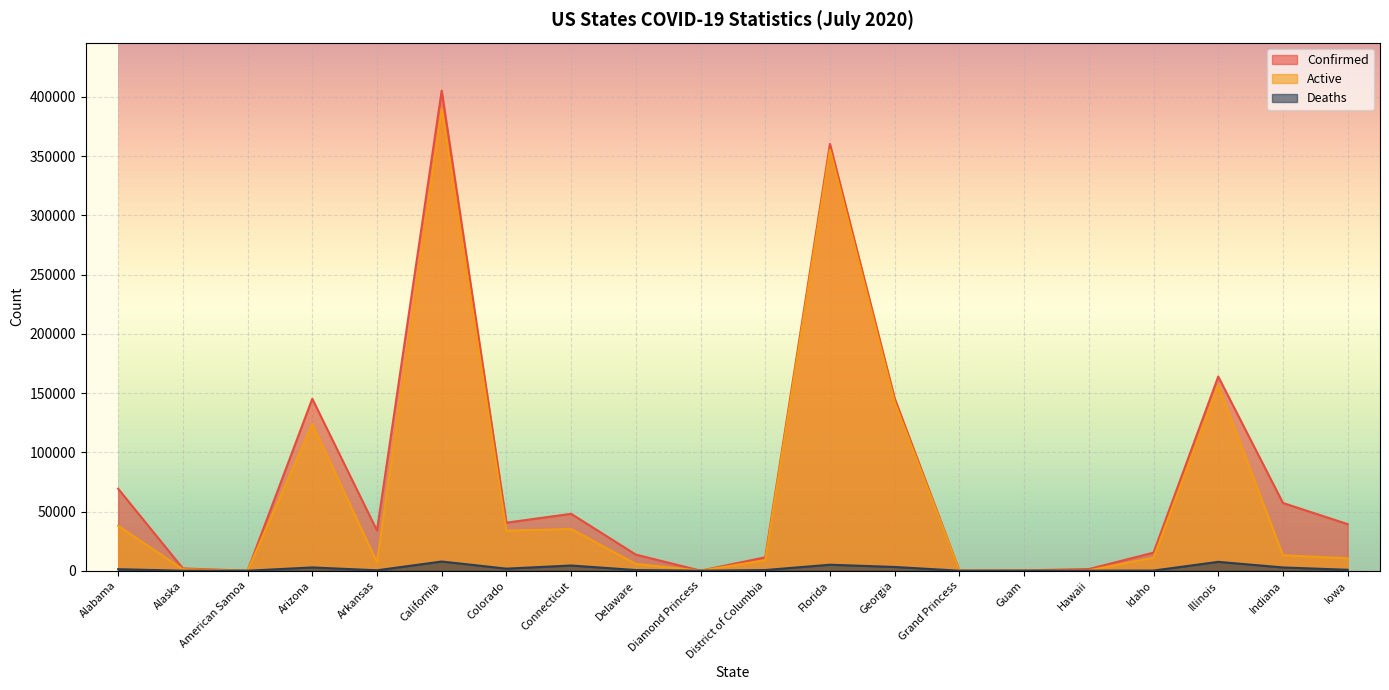

At which label does Confirmed reach its peak?

California